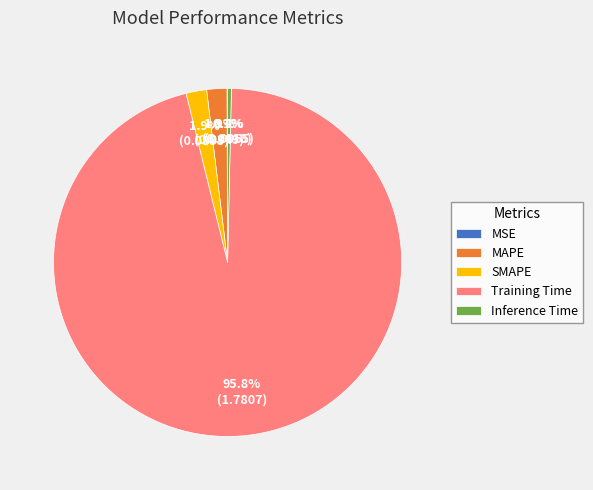

The SMAPE slice represents 2% of the pie. True or false?

True